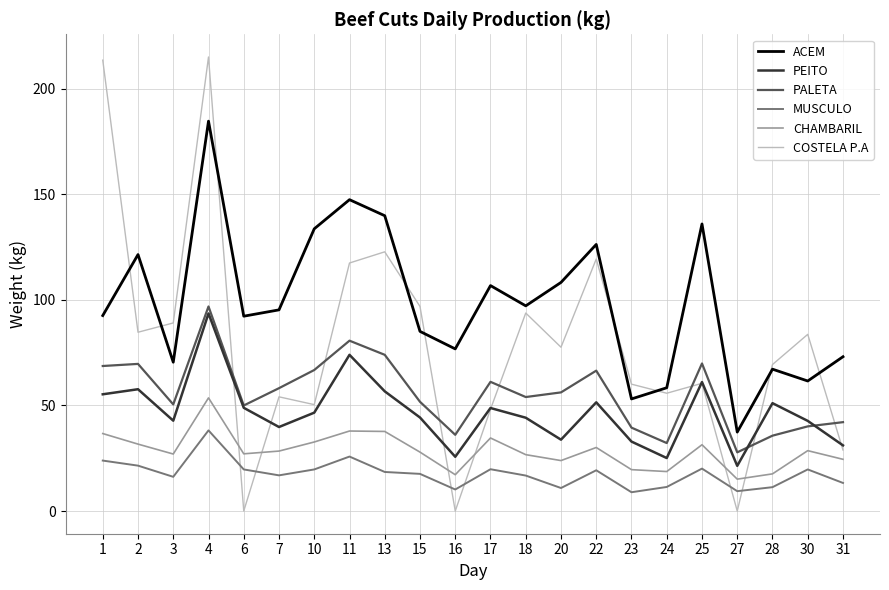

What is the maximum value for PEITO?

93.6